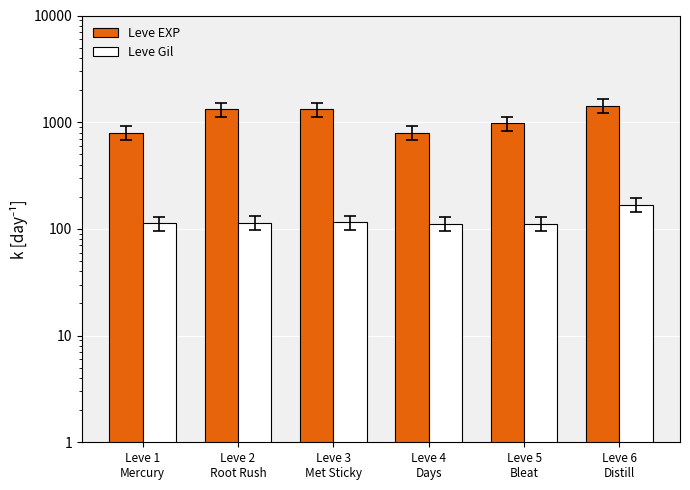

The Leve Gil series shows 183 at Leve 2
Root Rush. True or false?

False